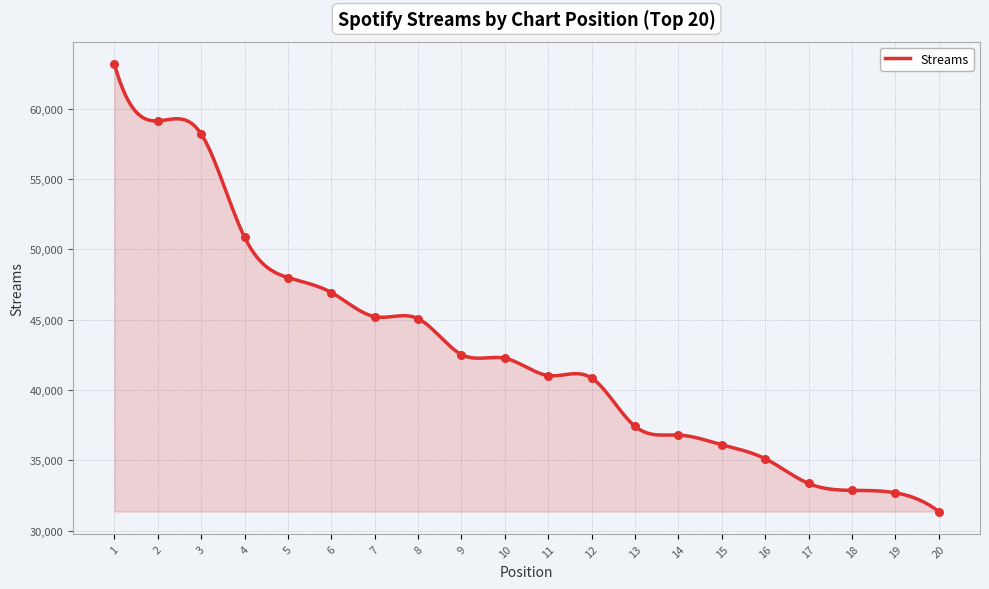

What is the ratio of the value at 5 to the value at 1?

0.8